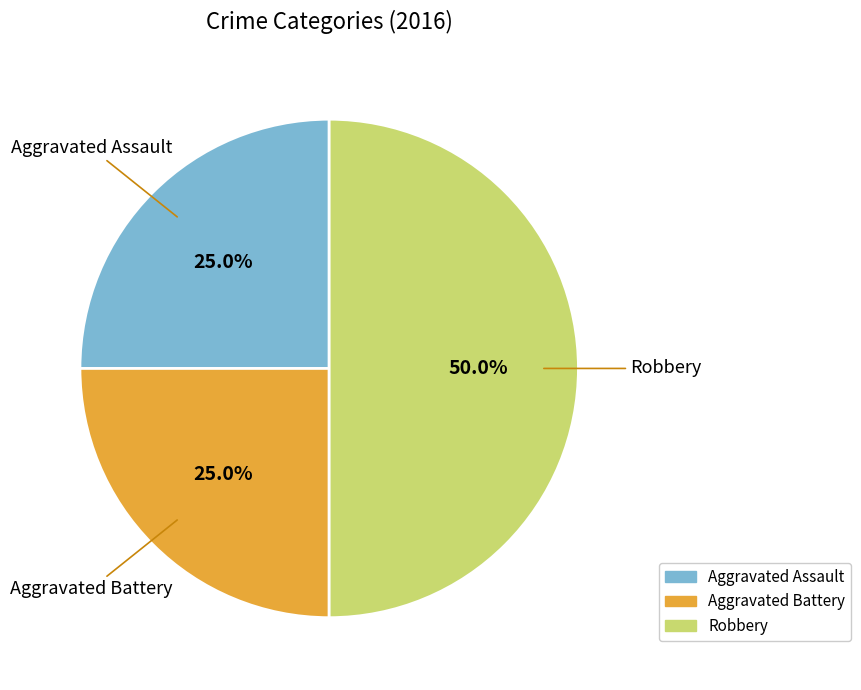

How many segments does this pie chart have?

3